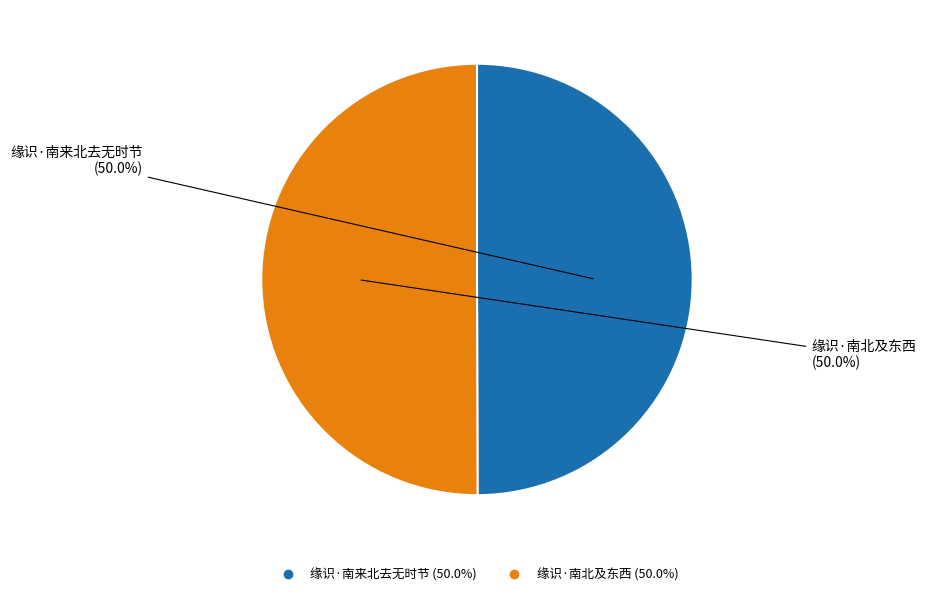

To the nearest percent, what is the combined percentage of 缘识·南来北去无时节 and 缘识·南北及东西?

100%